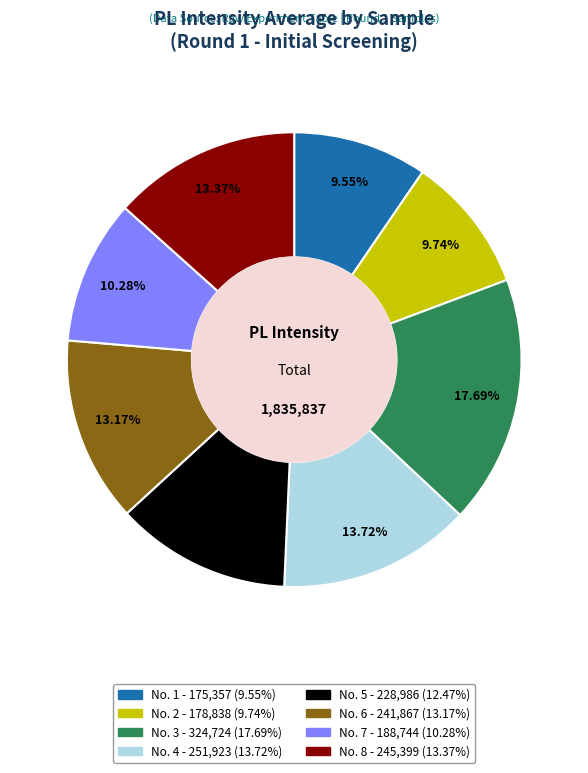

Is the sum of No. 5 and No. 7 greater than half?

No